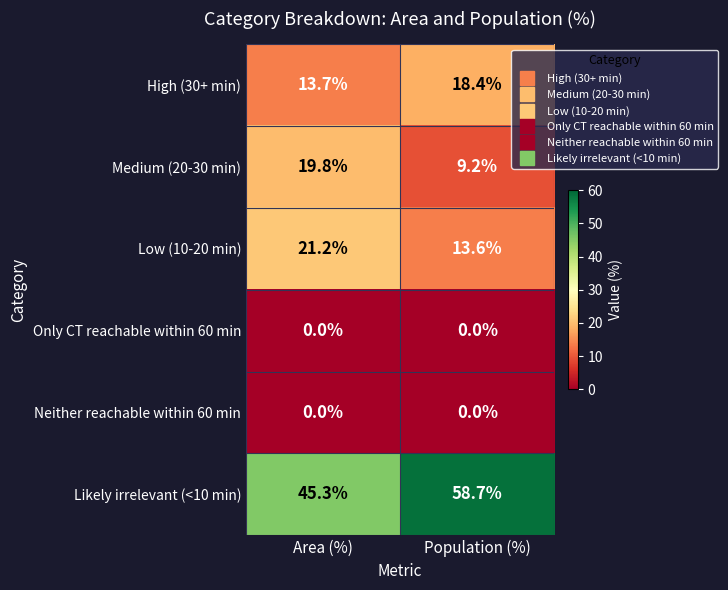

Is the value of Medium (20-30 min) at Population (%) greater than the value of Only CT reachable within 60 min at Population (%)?

Yes